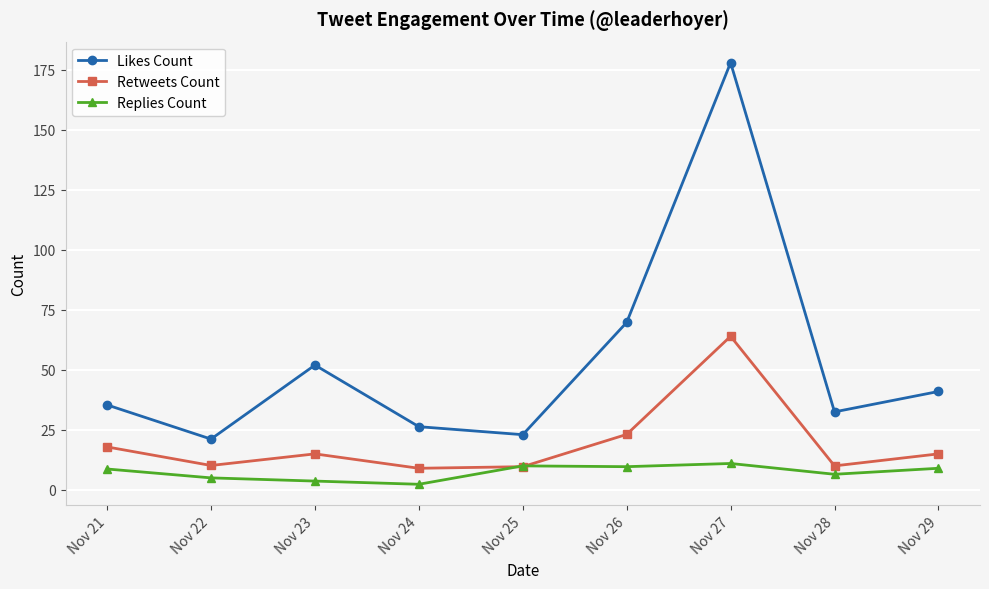

What is the difference between the maximum and second lowest values in the Likes Count series?

155.0